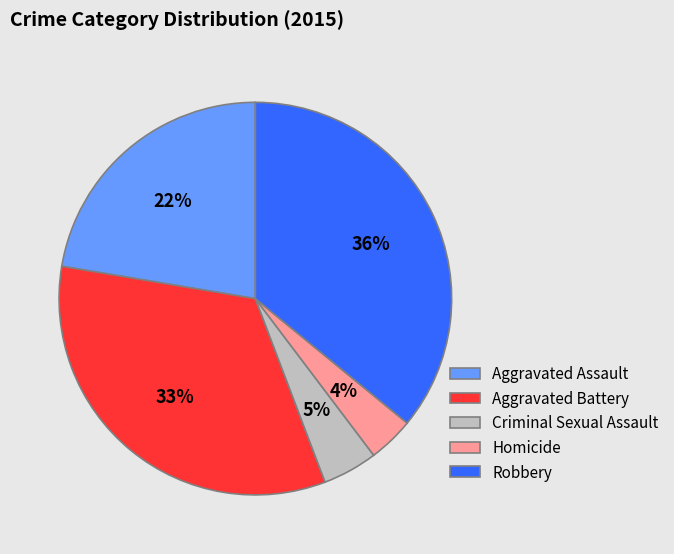

What is the ratio of the value at Aggravated Assault to the value at Robbery?

0.6